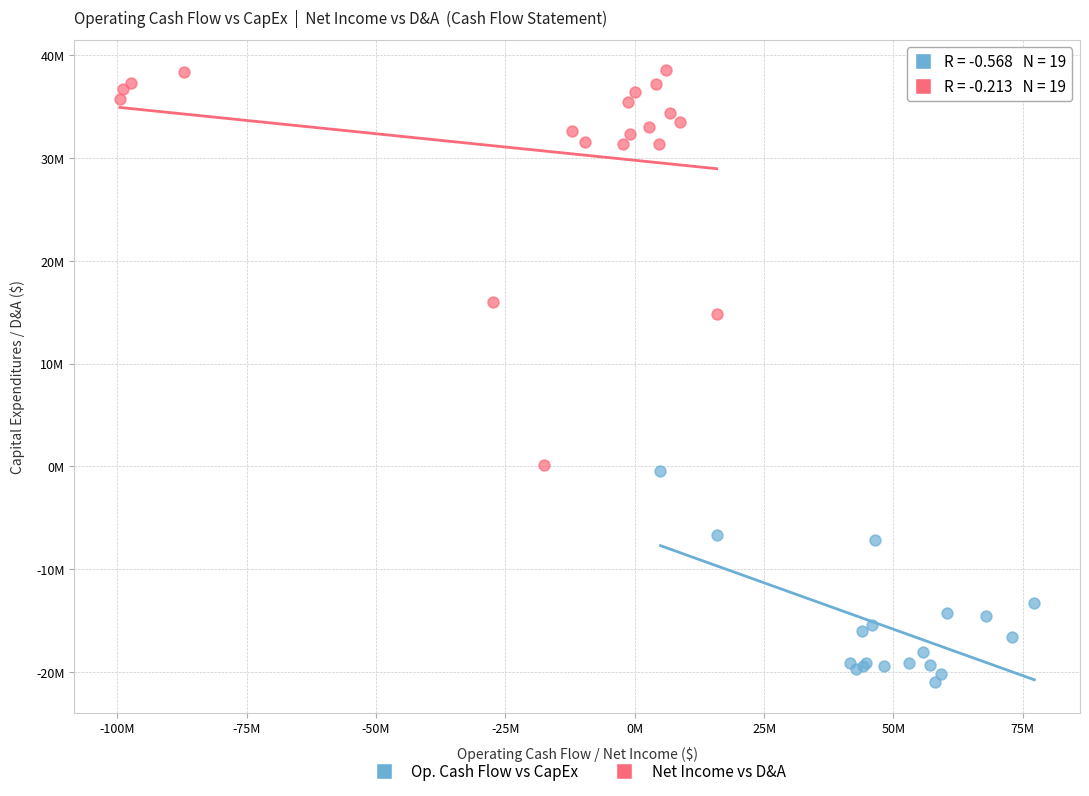

Which series has the largest Y range (max minus min)?

Net Income vs D&A